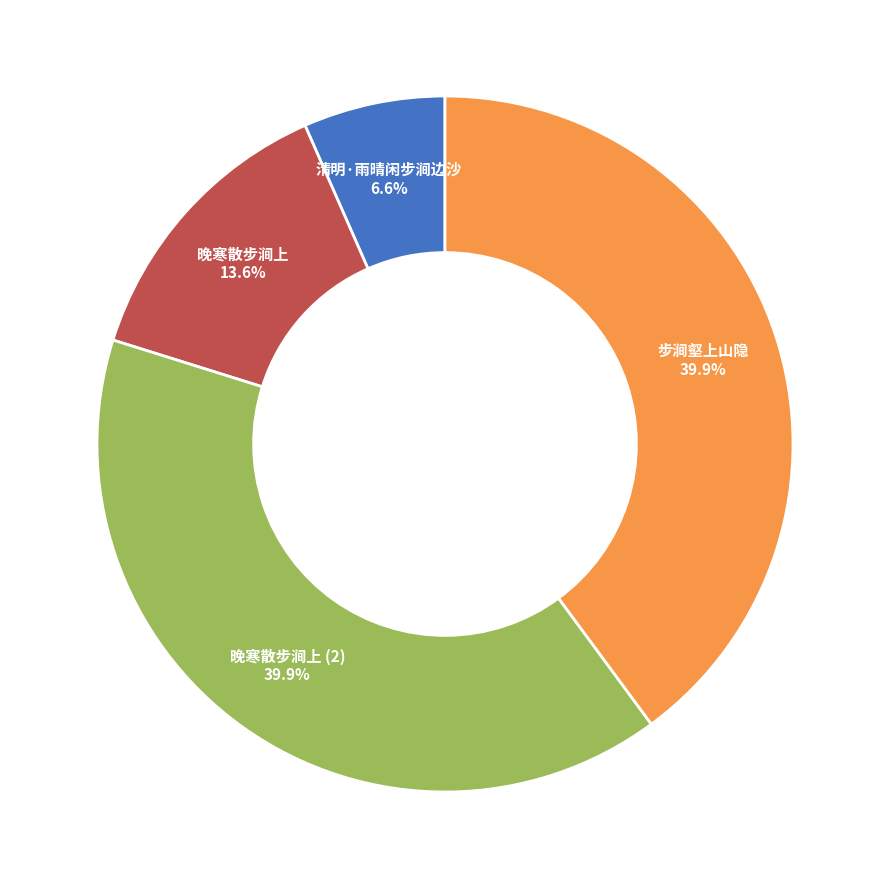

What is the smallest slice in the pie chart?

清明·雨晴闲步涧边沙